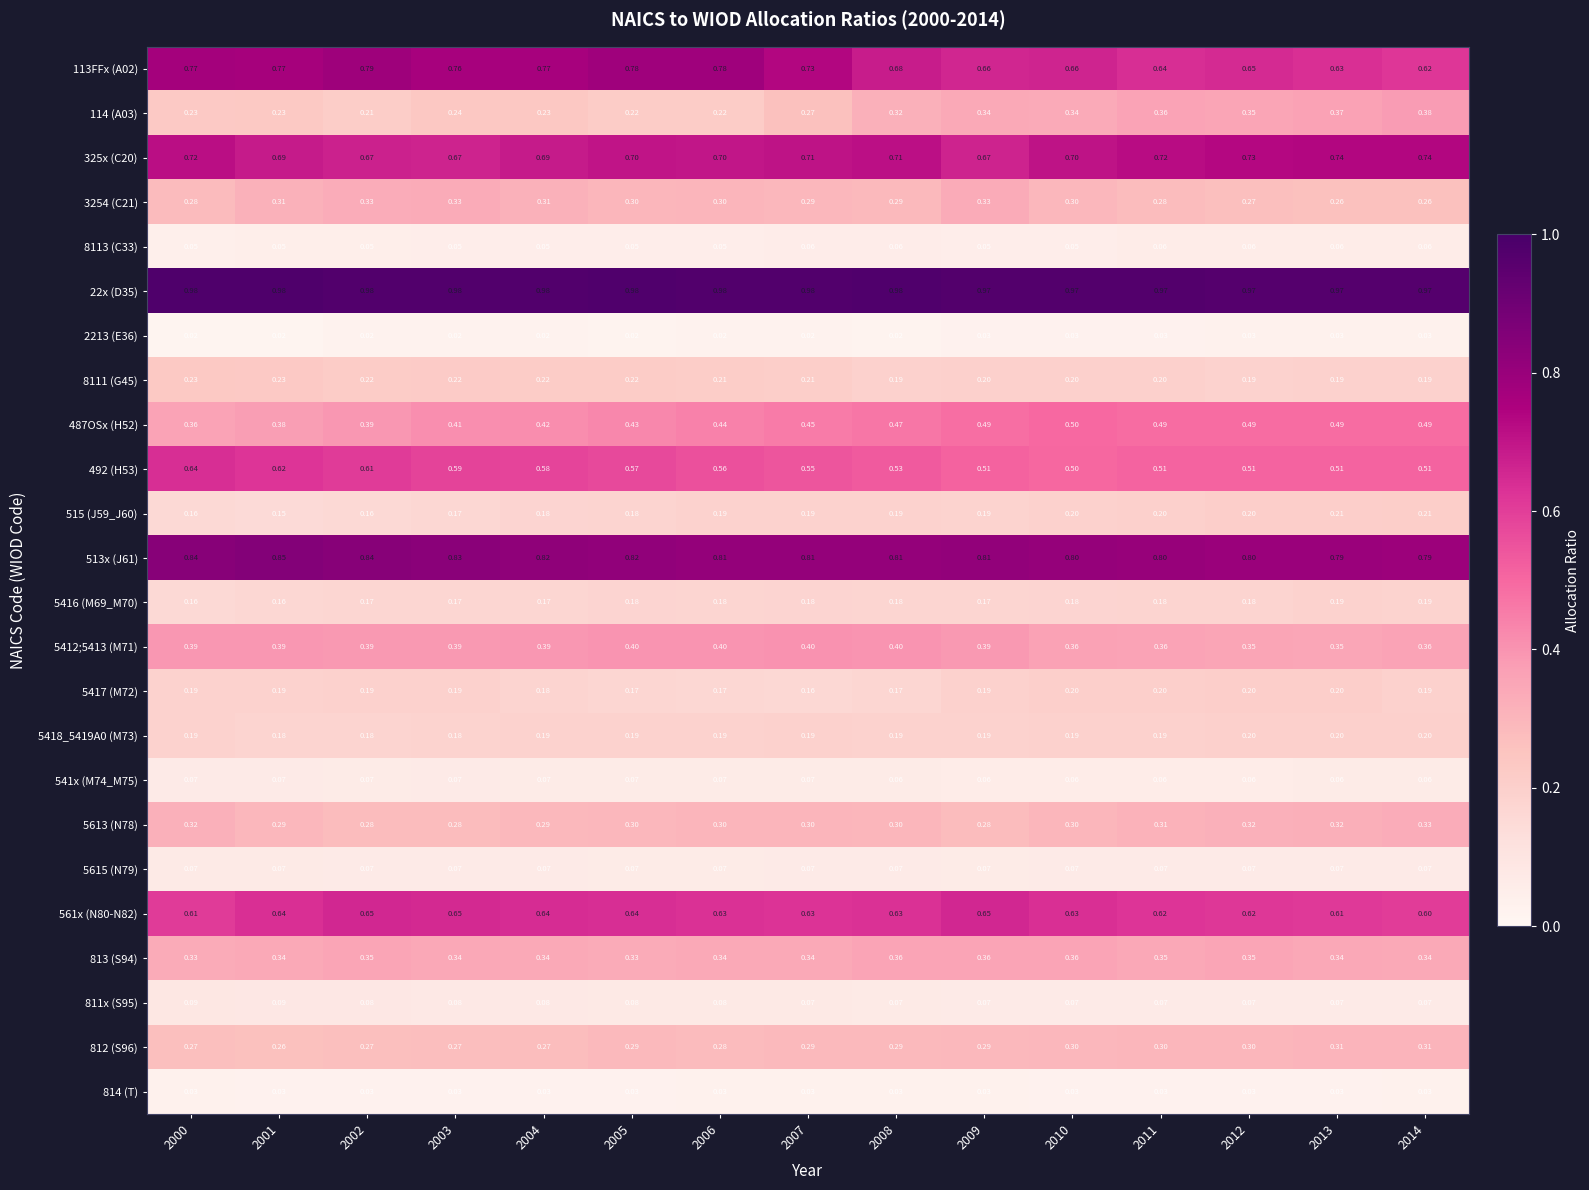

How many data points does each series have?

15